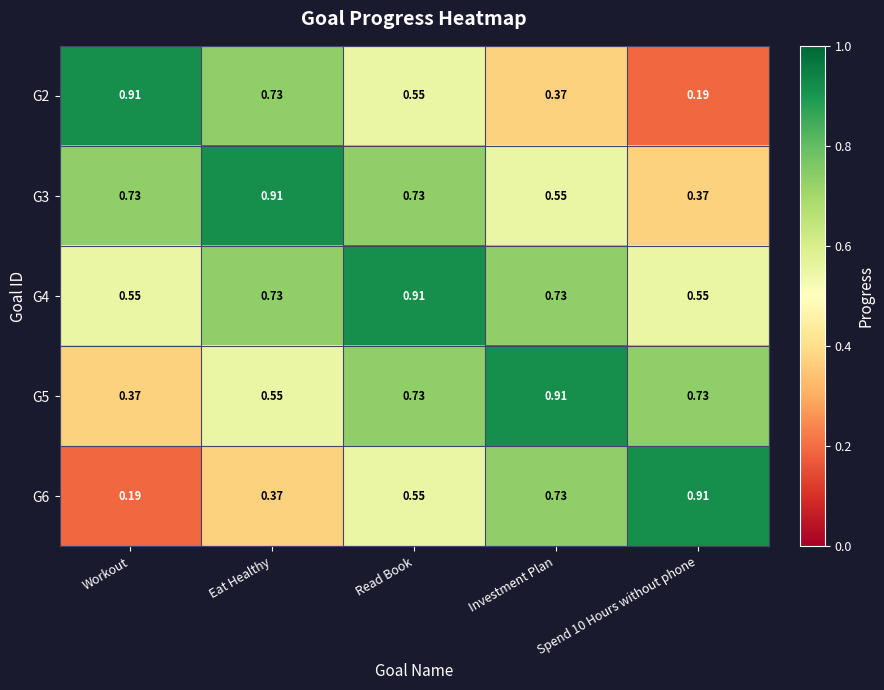

Which category has the highest value in the G5 series?

Investment Plan